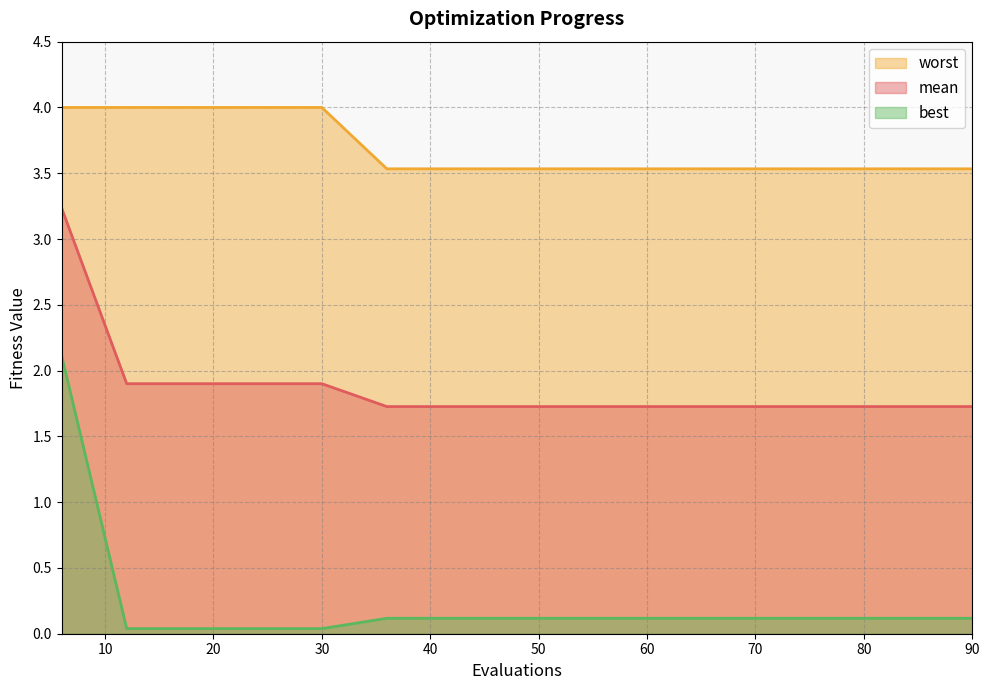

Does the chart have visible grid lines?

Yes